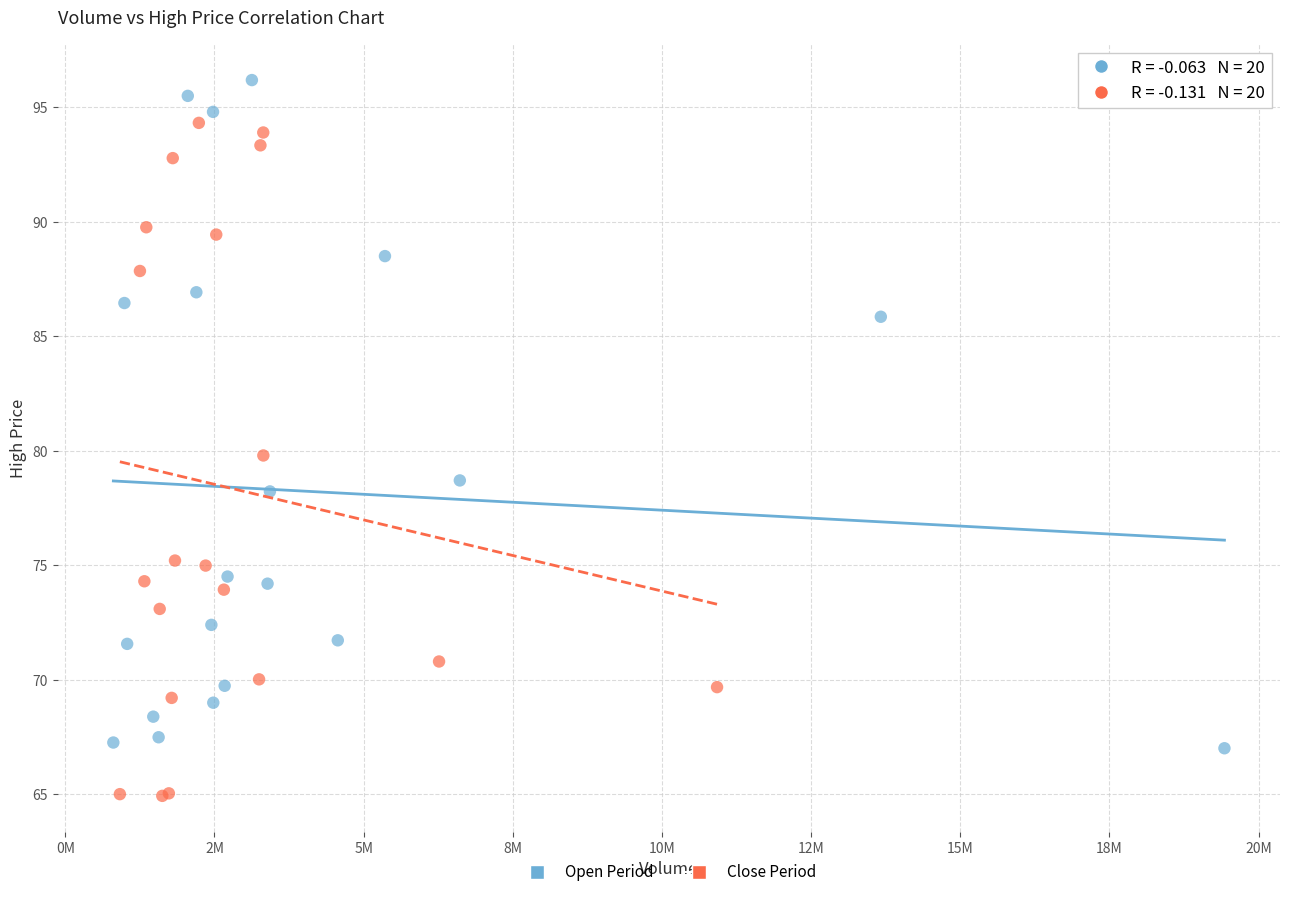

Which series has the widest spread of Y values?

Close Period